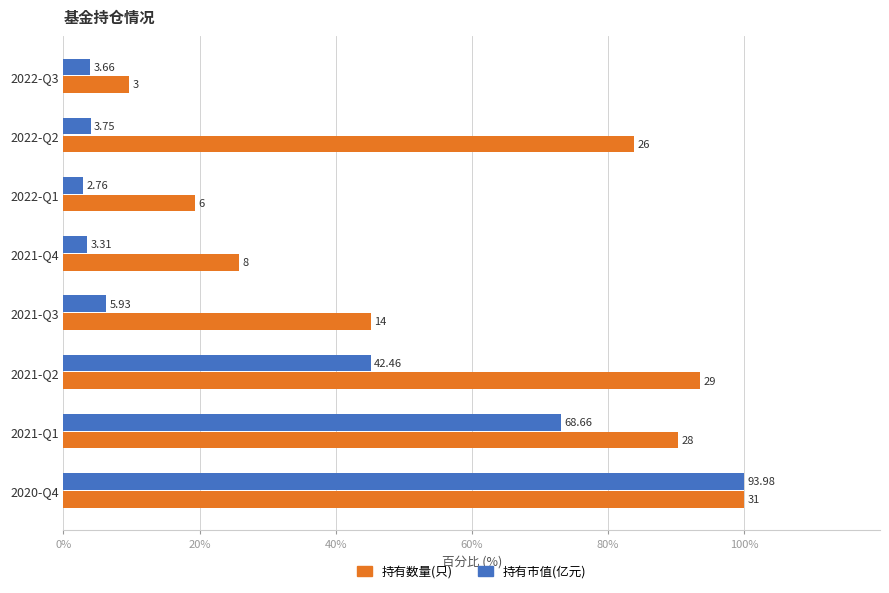

Reading right to left, list all the values displayed in this chart.

持有数量(只): 100.0	90.3	93.5	45.2	25.8	19.4	83.9	9.7
持有市值(亿元): 100.0	73.1	45.2	6.3	3.5	2.9	4.0	3.9